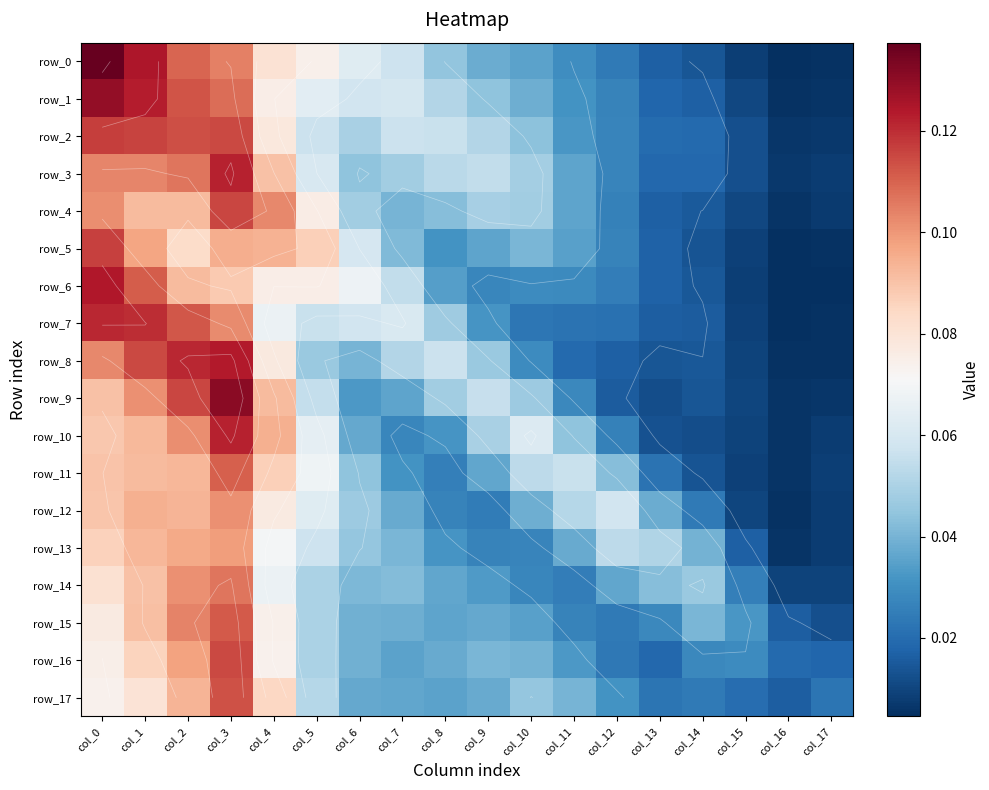

Rank the categories by row_6 value from lowest to highest.

col_16, col_17, col_15, col_14, col_13, col_12, col_9, col_11, col_10, col_8, col_7, col_6, col_4, col_5, col_3, col_2, col_1, col_0